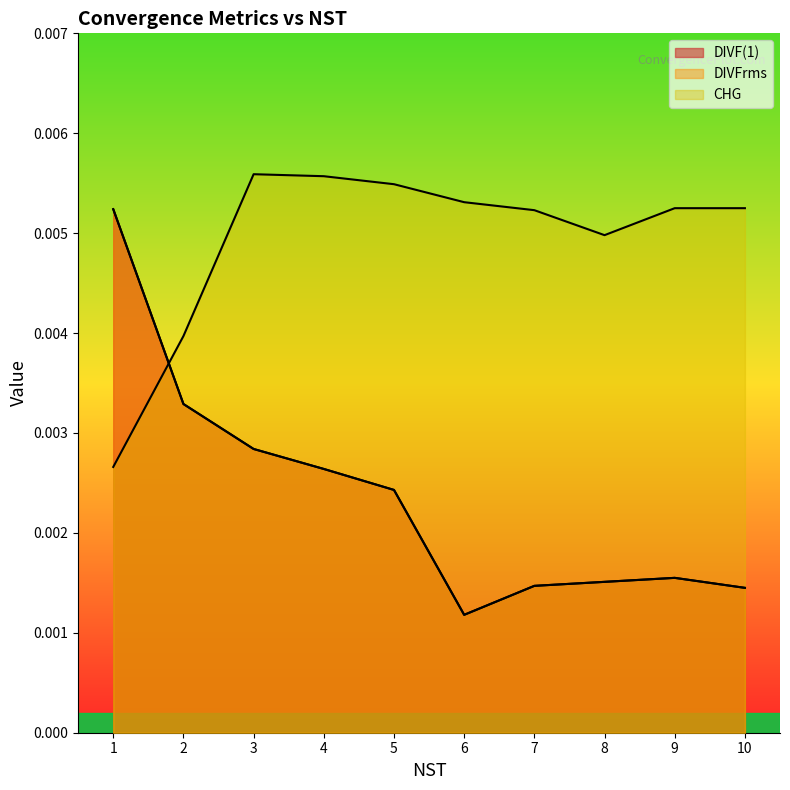

How many DIVFrms values are between 0 and 1?

10